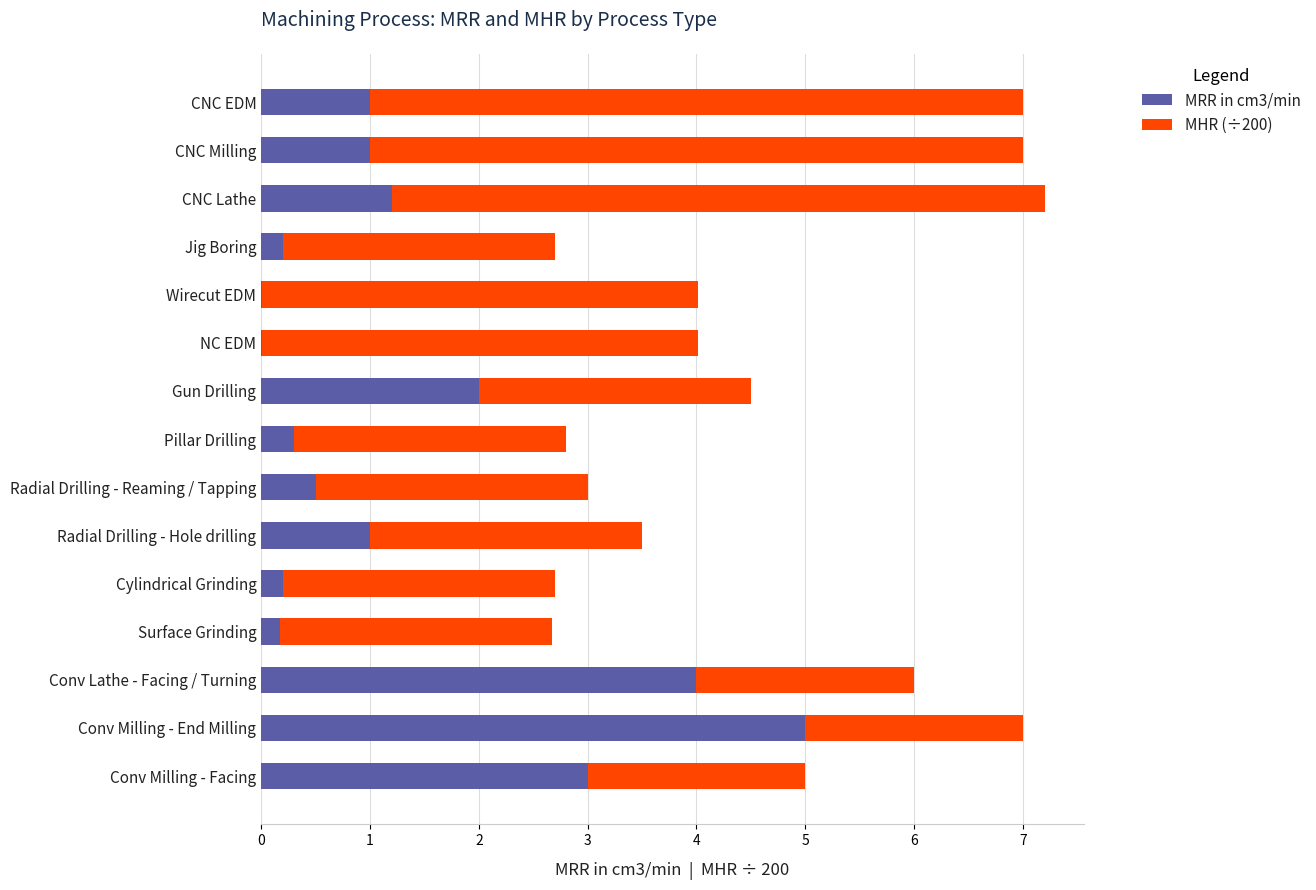

What is the total value across all series at Conv Lathe - Facing / Turning?

6.0